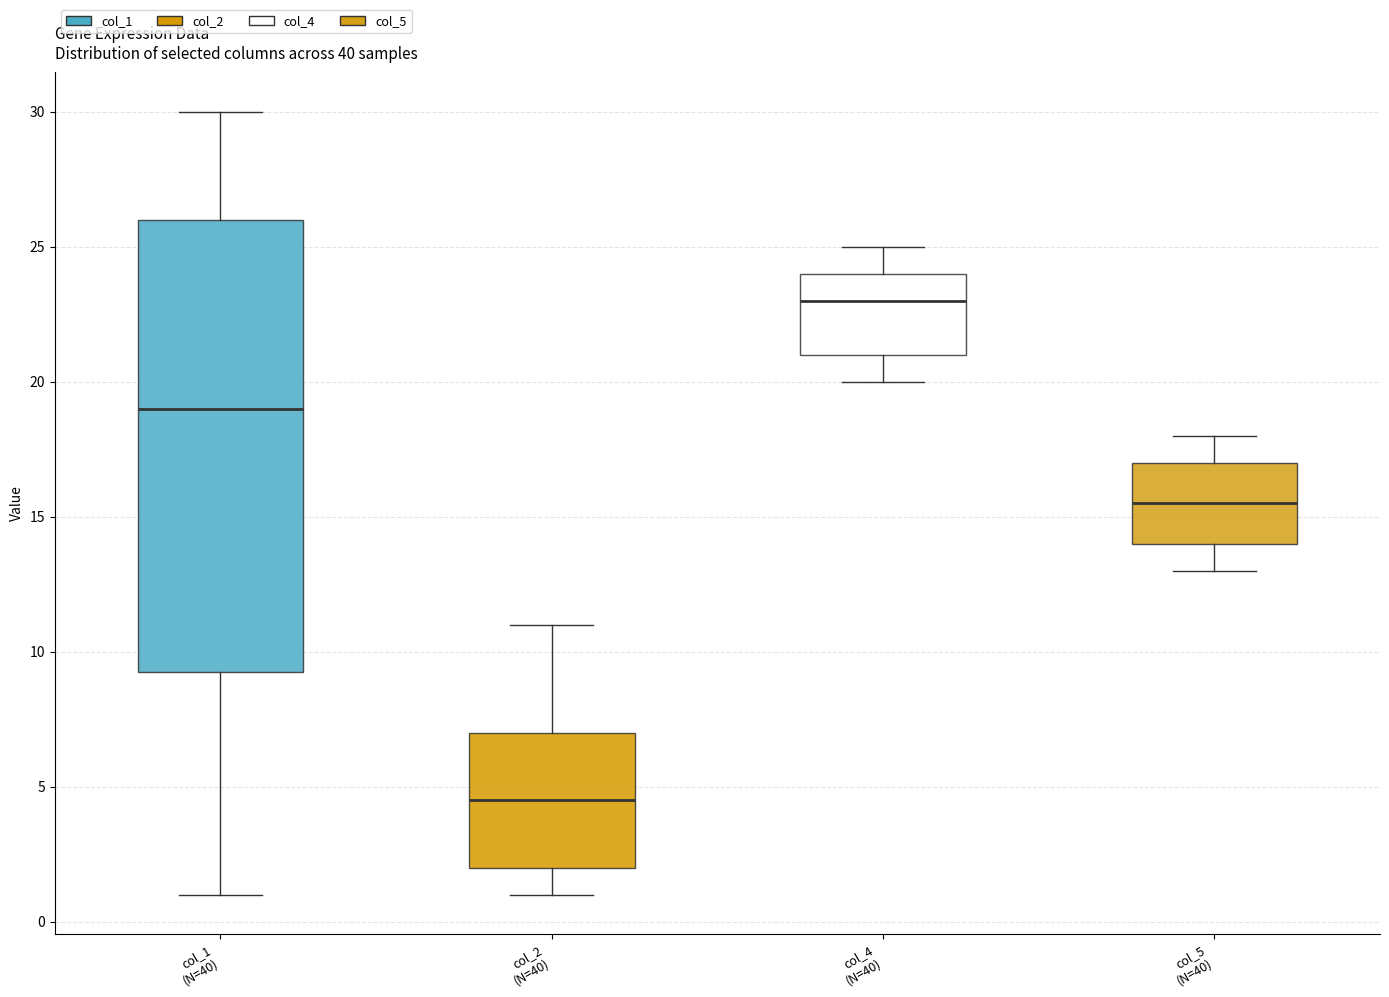

Where does the lower whisker of the box for col_5 (N=40) end on the y-axis? The values are not printed on the chart, so give them approximately, as read against the axis.

13.0